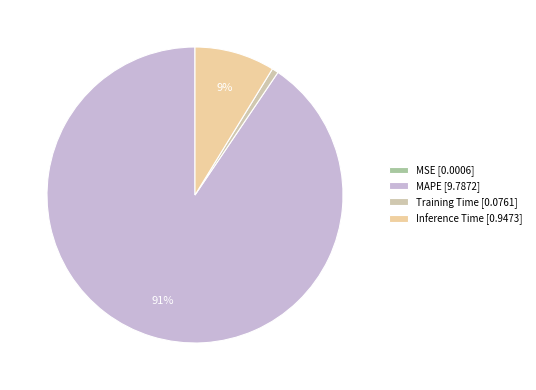

Rank the categories by value from lowest to highest.

MSE, Training Time, Inference Time, MAPE